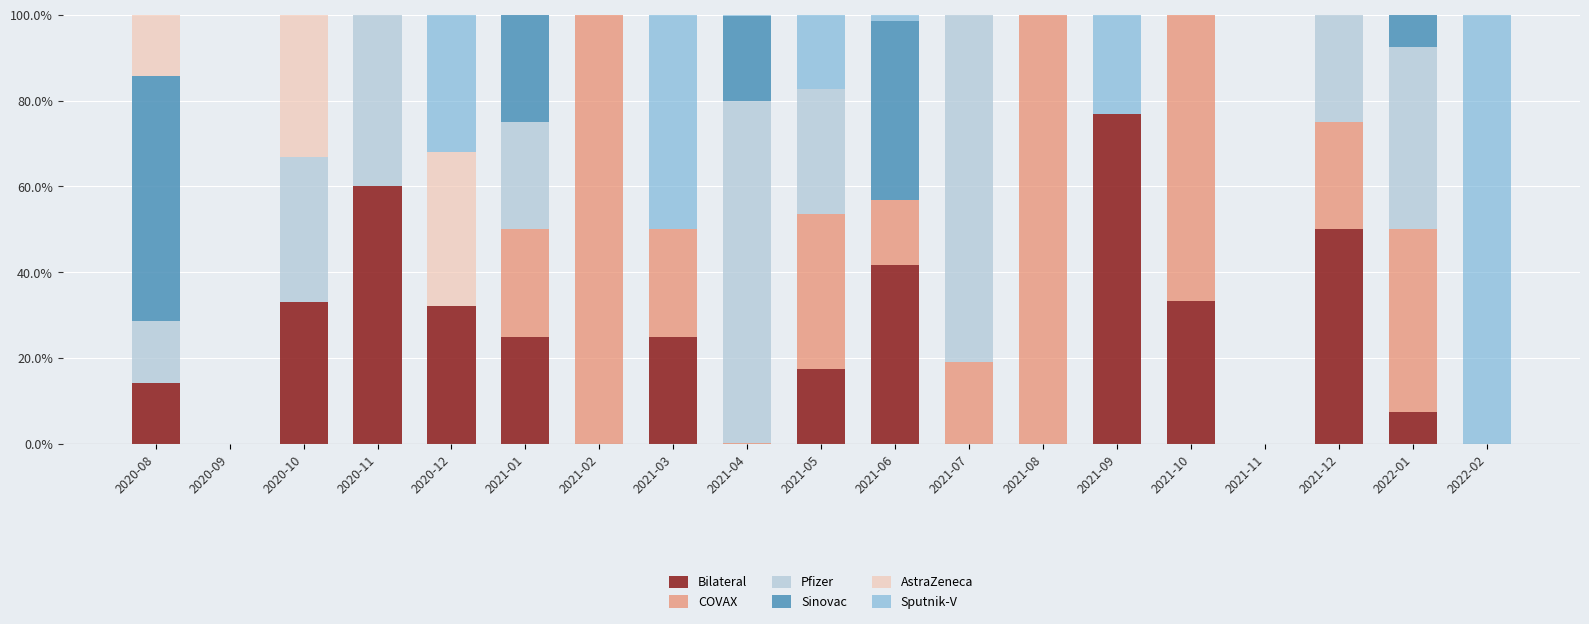

What is the sum of all Bilateral values?

416.4